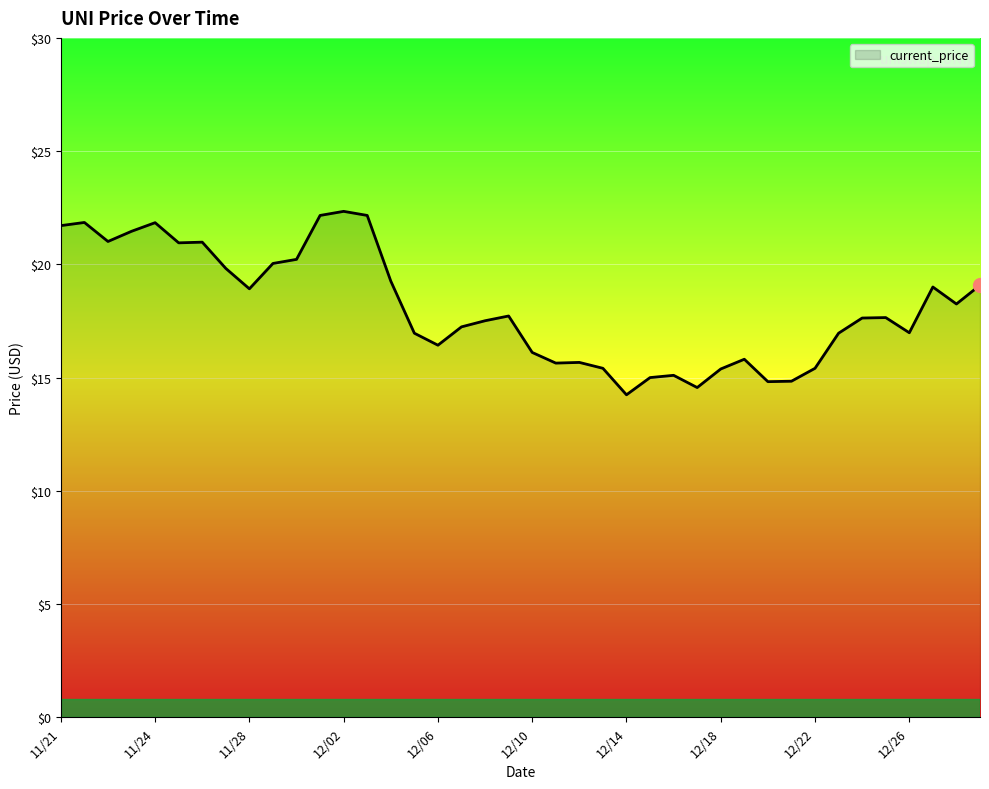

What is the minimum value shown in the chart?

14.2